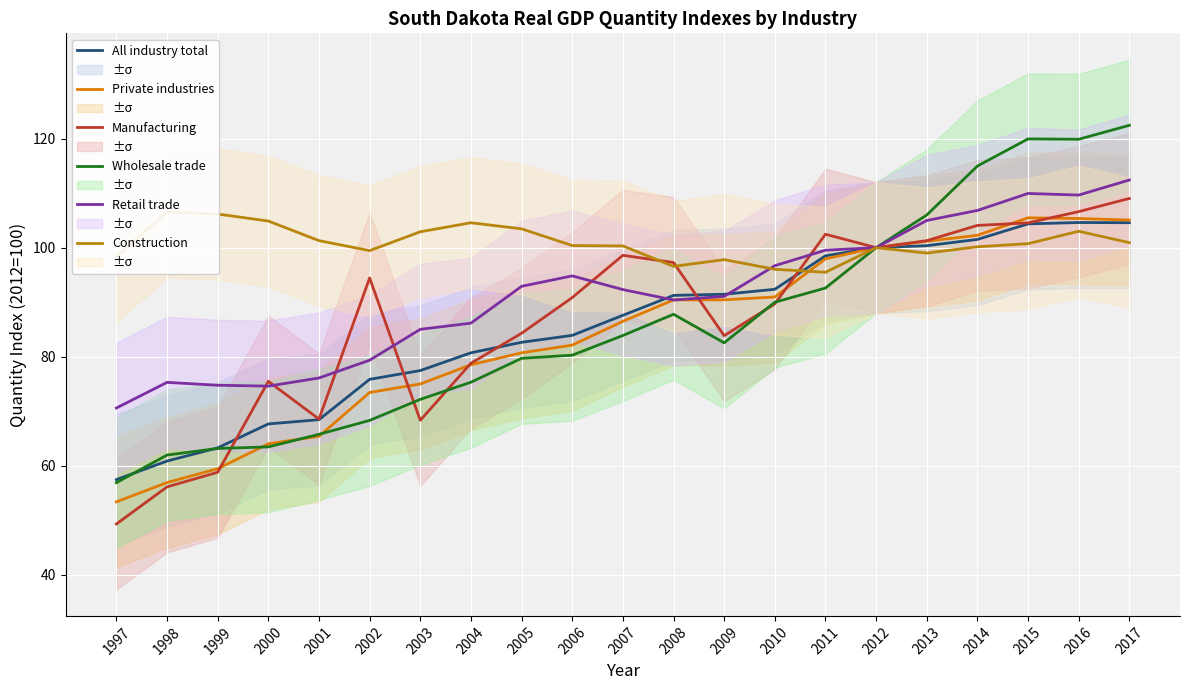

What is the difference between the Construction values at 2008 and 2012?

3.4